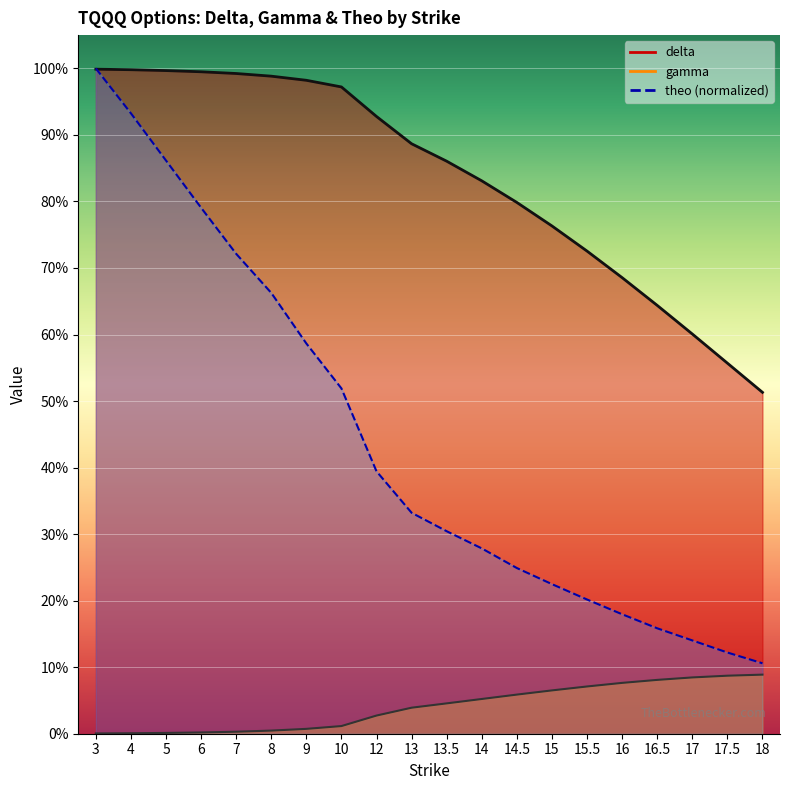

What is the sum of the delta values at 6 and 12?

1.9